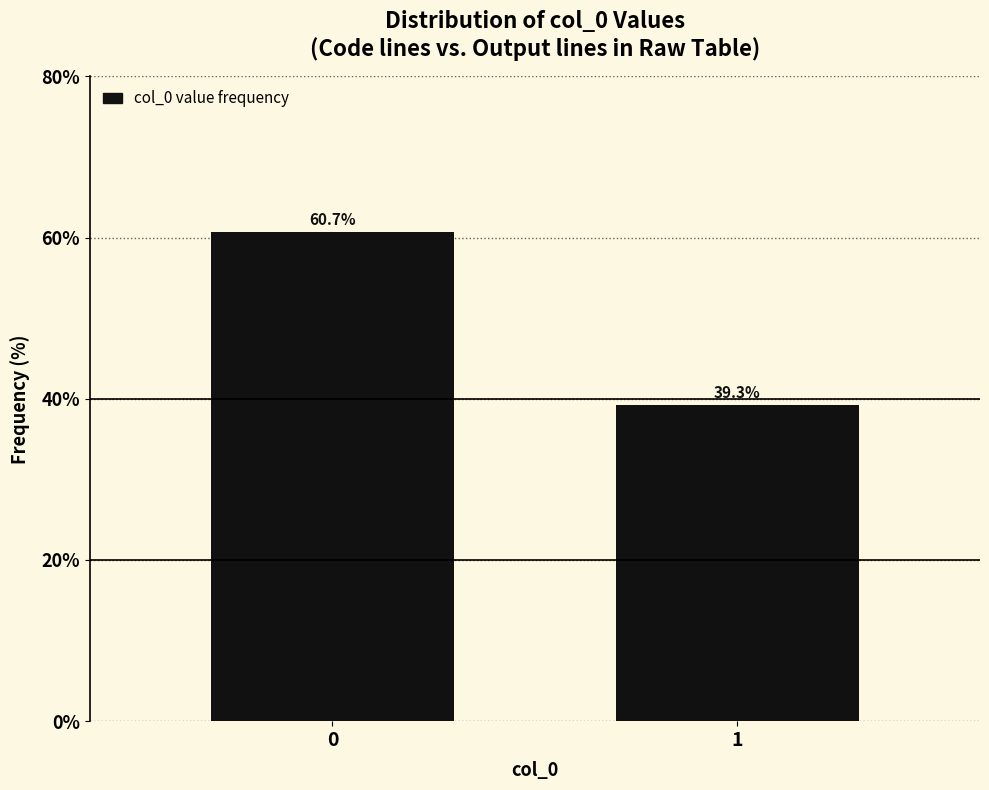

Reading left to right, extract all data points from this chart.

60.7	39.3